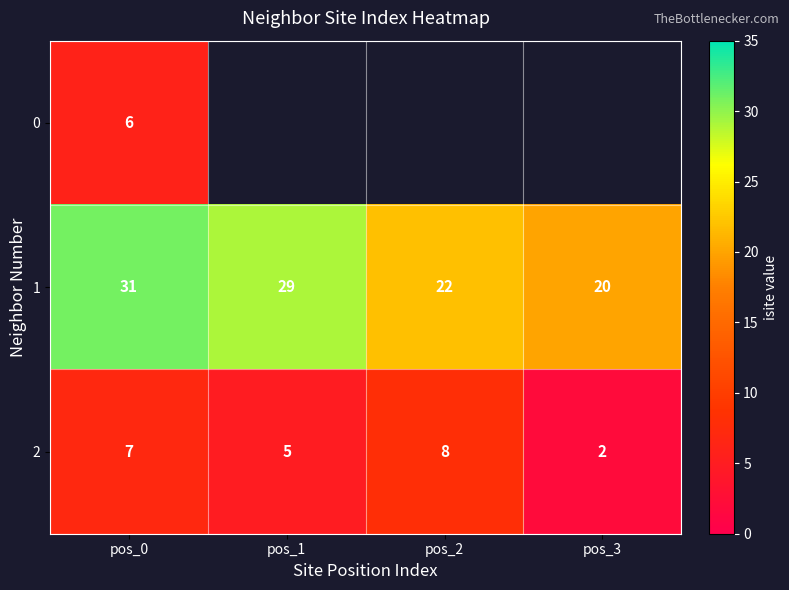

How many distinct data groups are displayed?

3